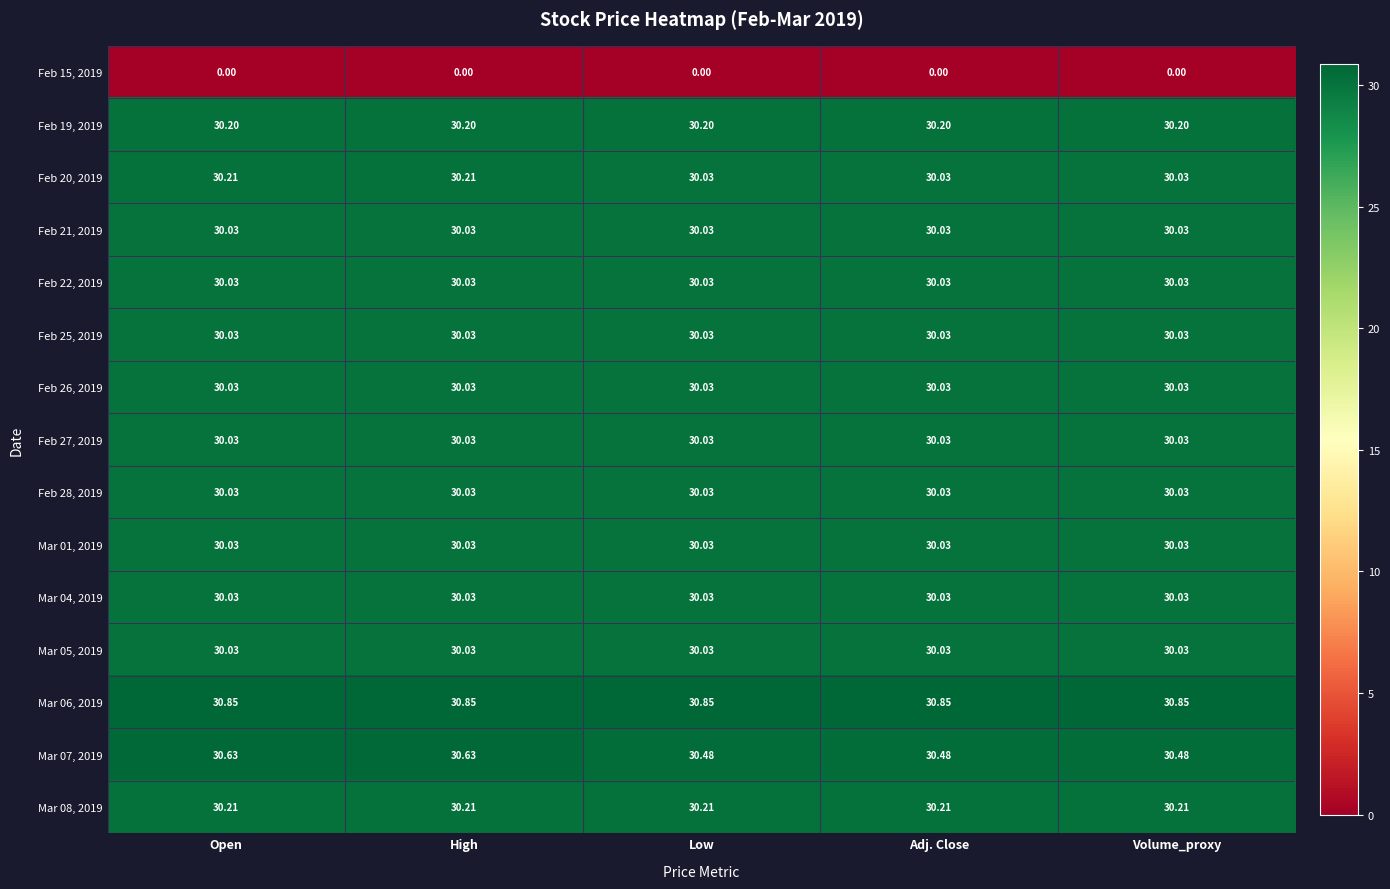

How many distinct data groups are displayed?

15